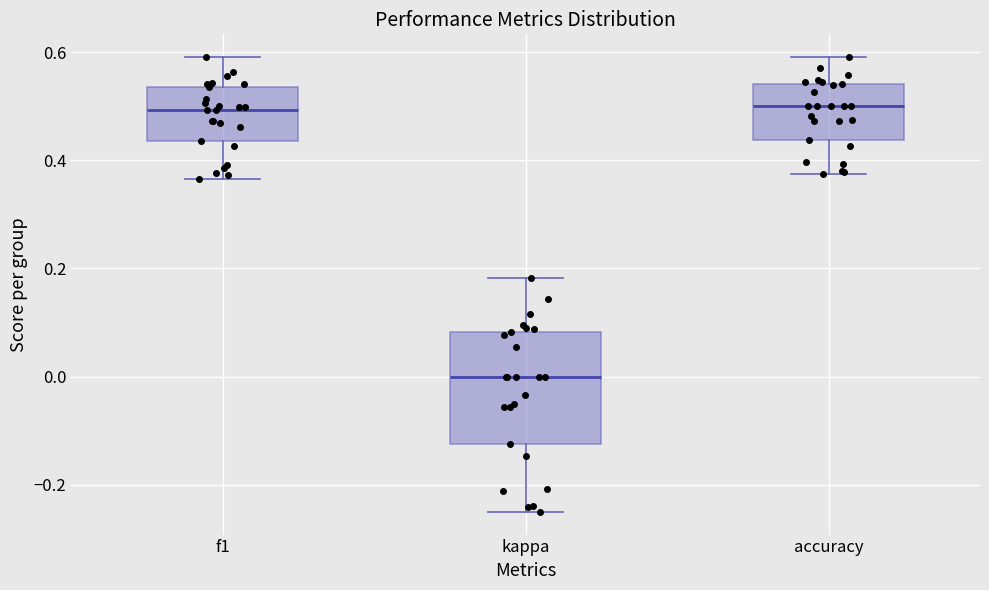

Where does the lower whisker of the box for accuracy end on the y-axis? The values are not printed on the chart, so give them approximately, as read against the axis.

0.38